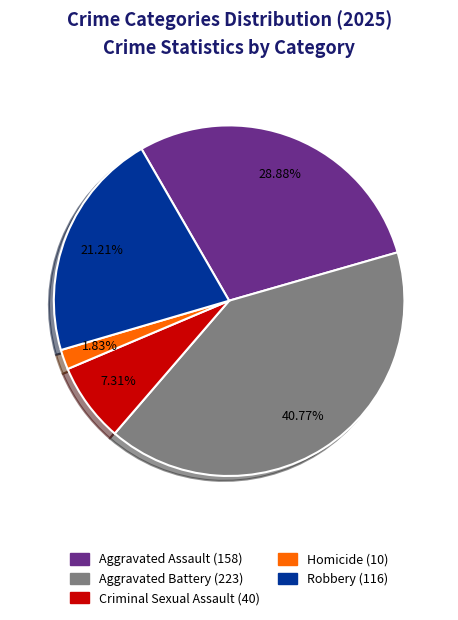

How many slices are in this pie chart?

5